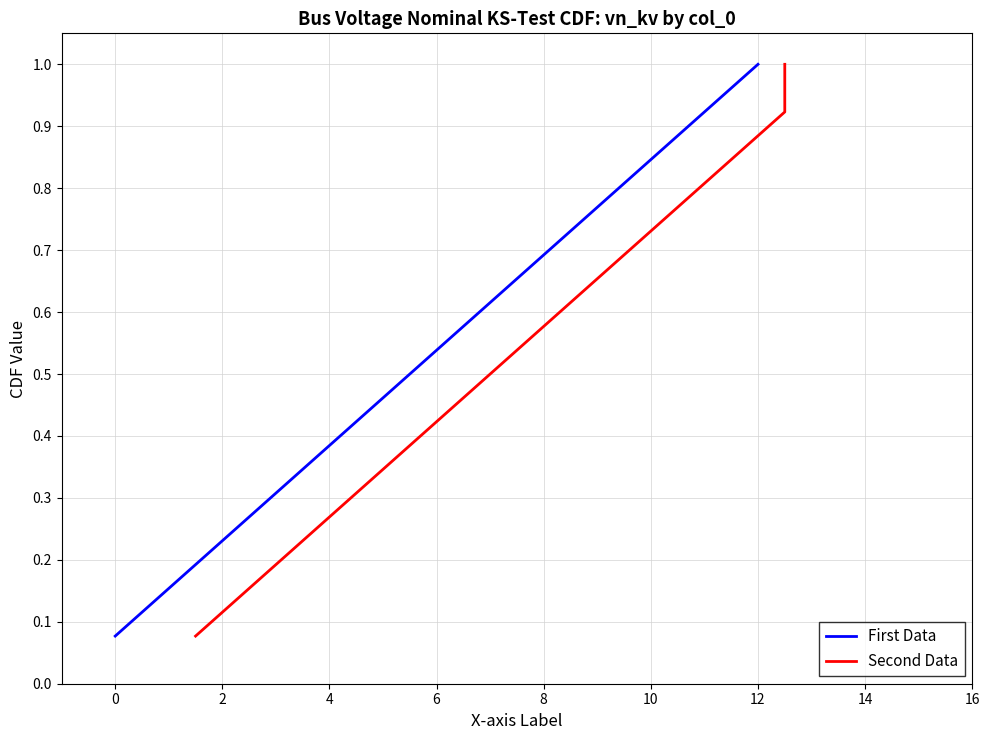

Is it true that First Data equals 0.1 at 6?

False